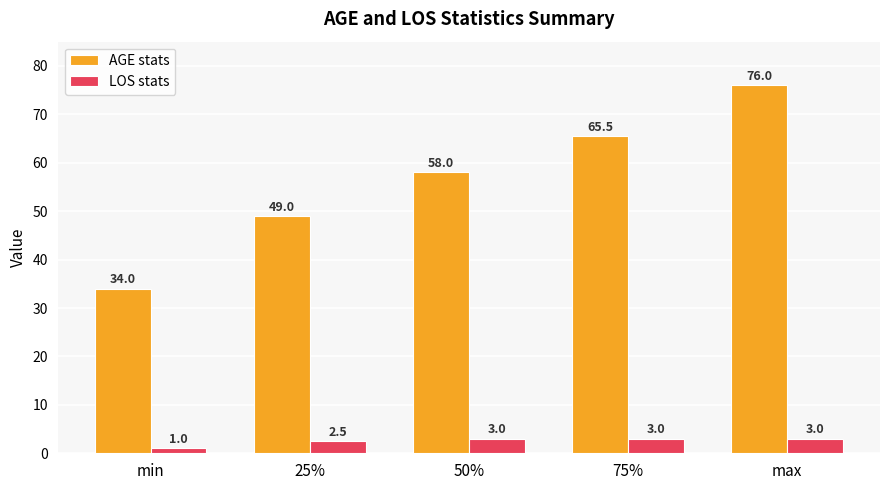

What is the maximum value shown in the chart?

76.0